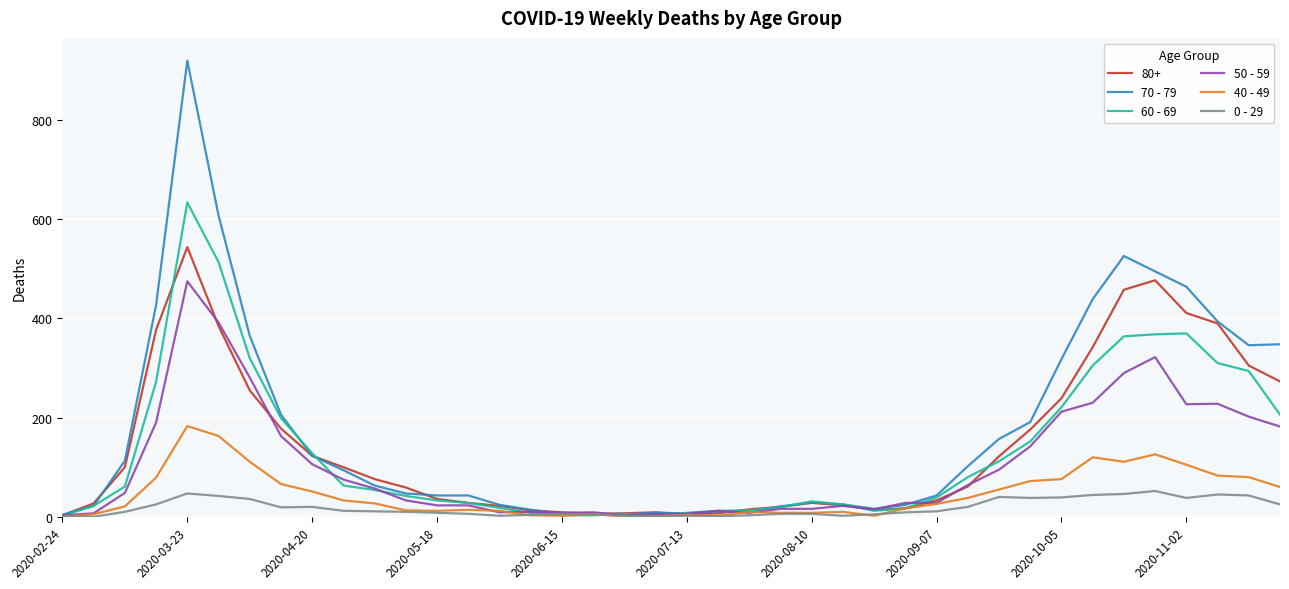

What is the average value of the 70 - 79 series?

178